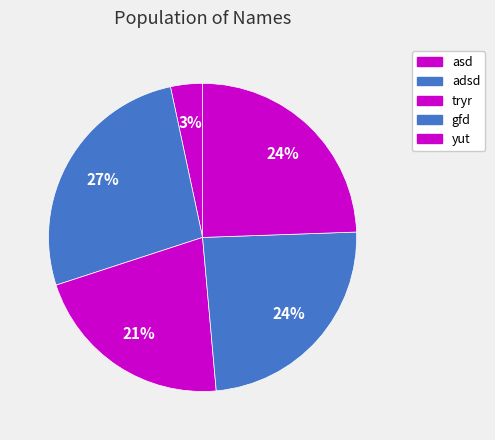

Rank the categories by value from lowest to highest.

asd, tryr, gfd, yut, adsd